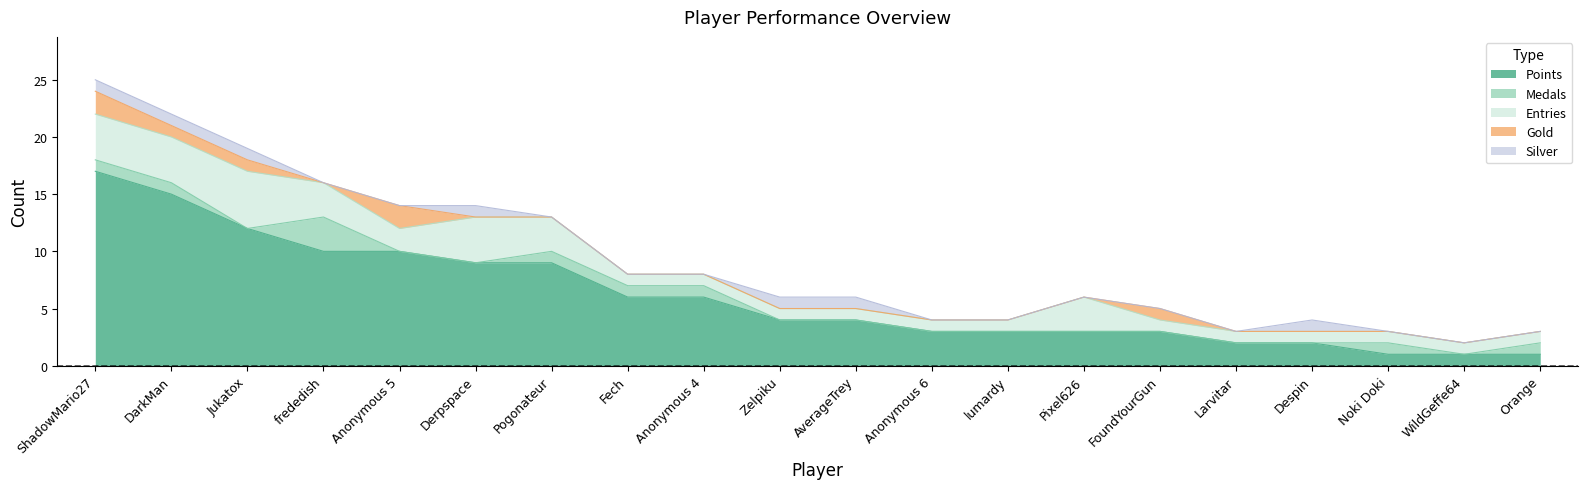

True or false: Medals and Entries intersect in this chart.

False